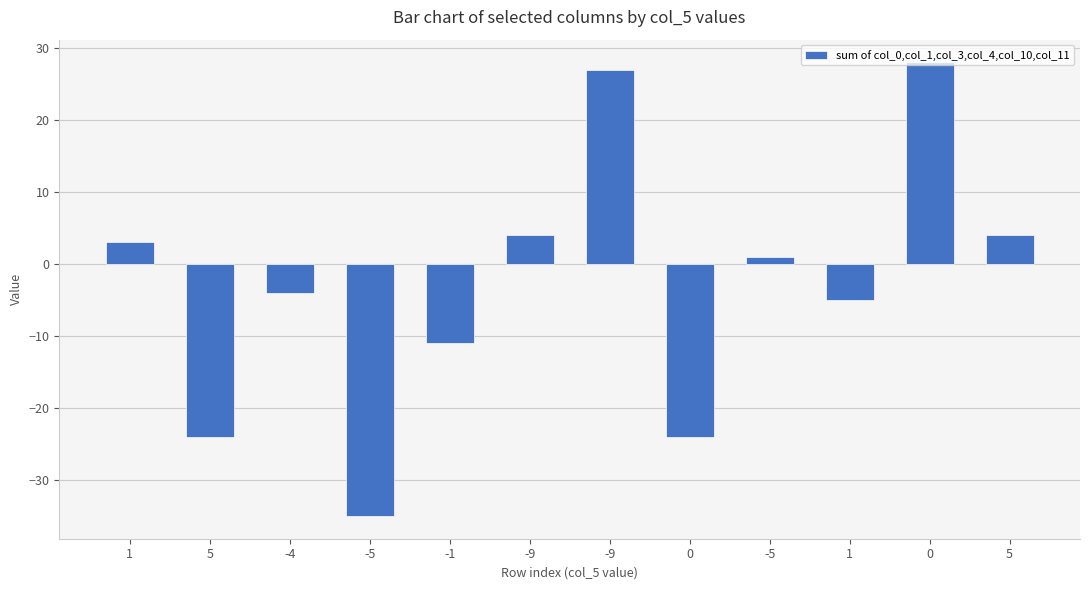

Does the chart contain any negative values?

Yes